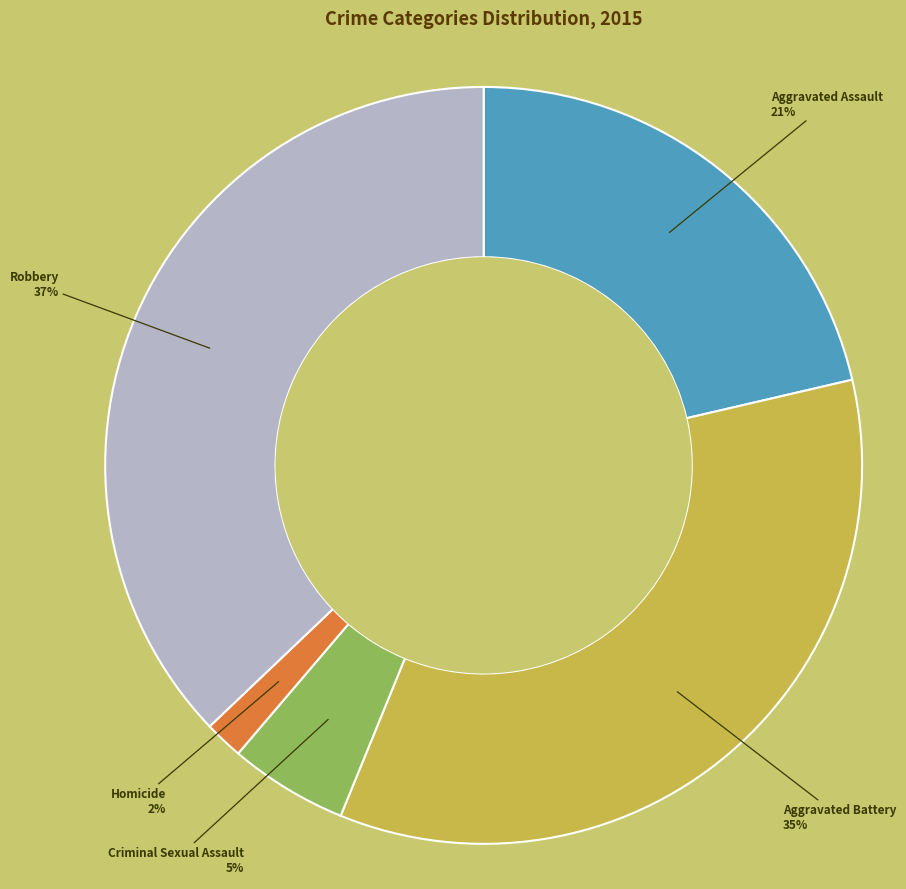

To the nearest percent, what is the difference between the largest and smallest slice percentages?

35%